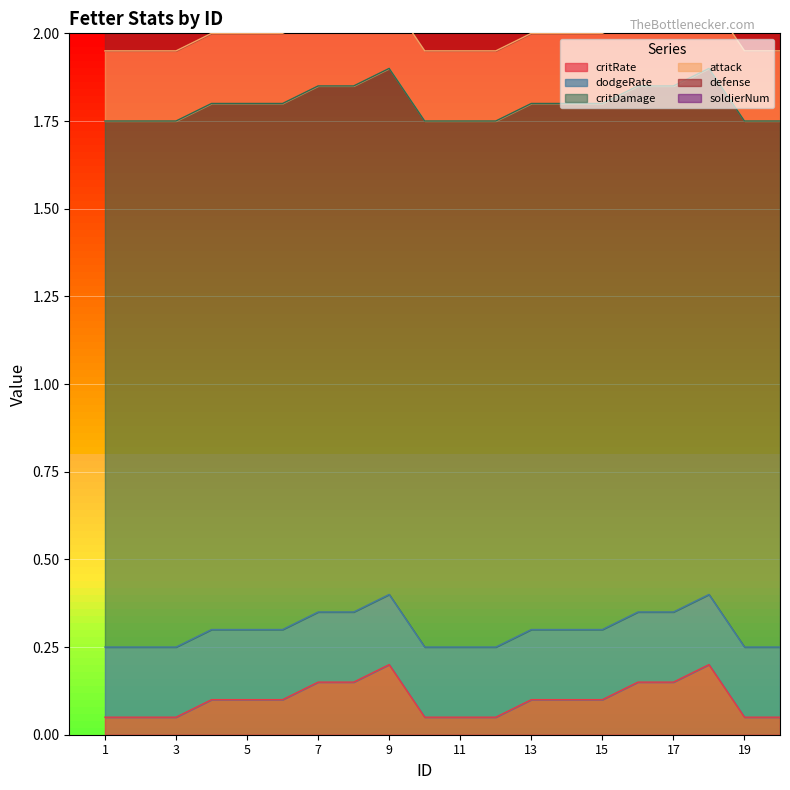

Is the value of critDamage at 19 greater than the value of attack at 17?

Yes